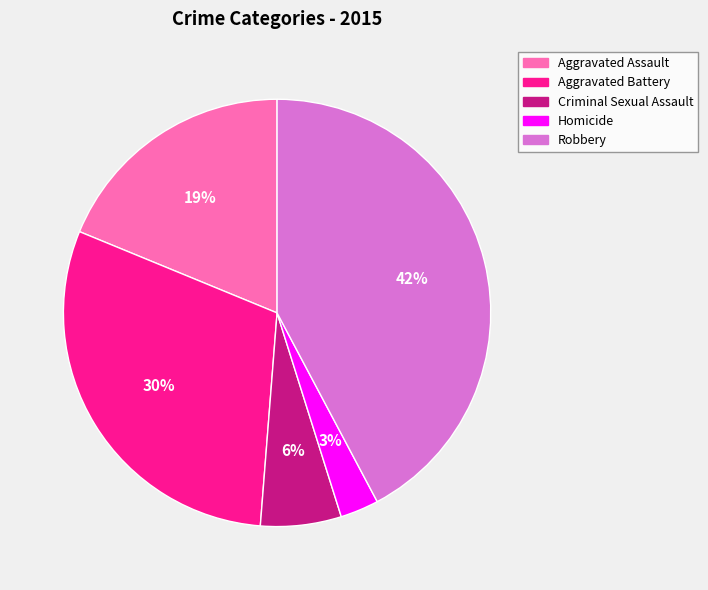

Does any single category account for the majority?

No